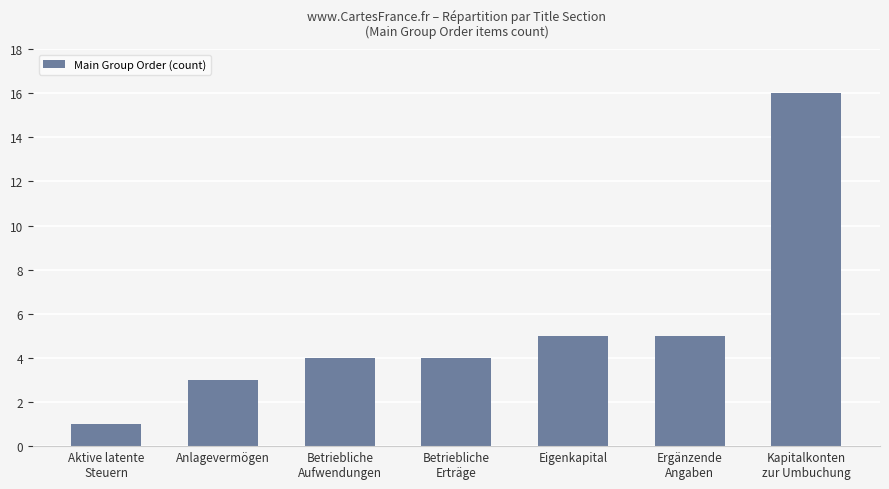

What position from the left is Eigenkapital?

5